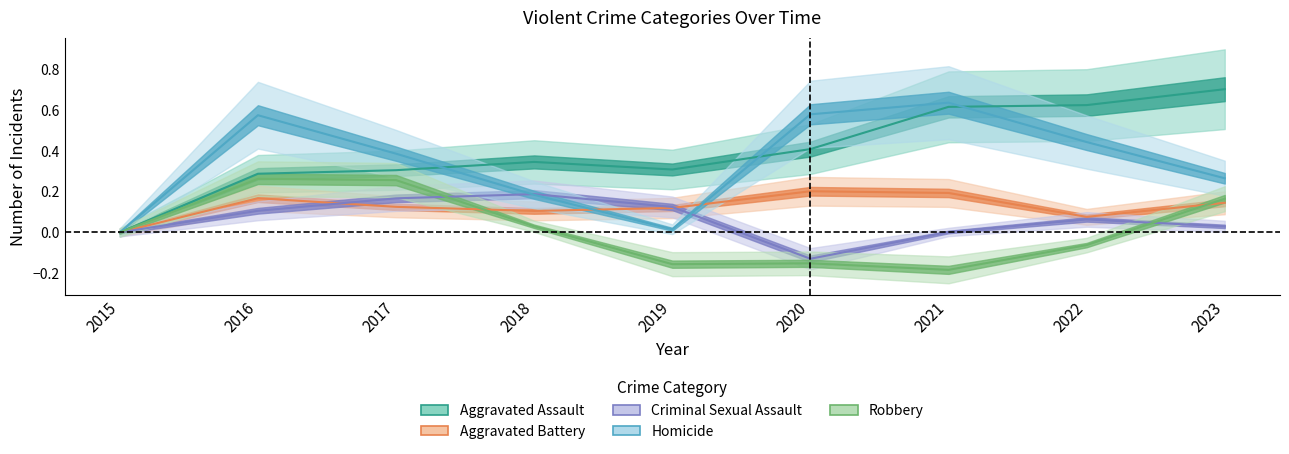

True or false: Criminal Sexual Assault has a value of 0.1 at 2016.

True